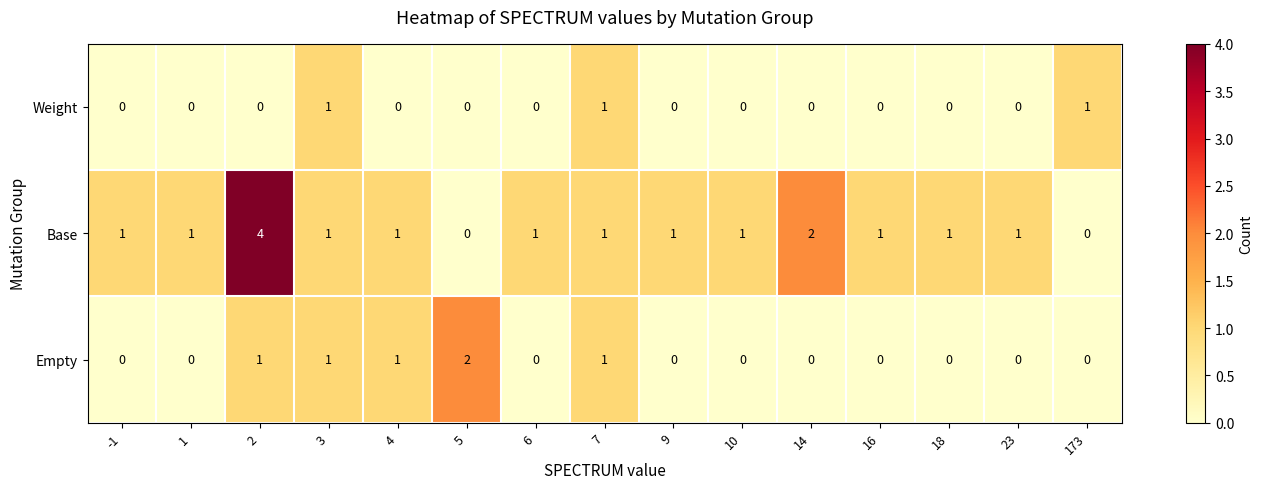

What is the maximum value shown in the chart?

4